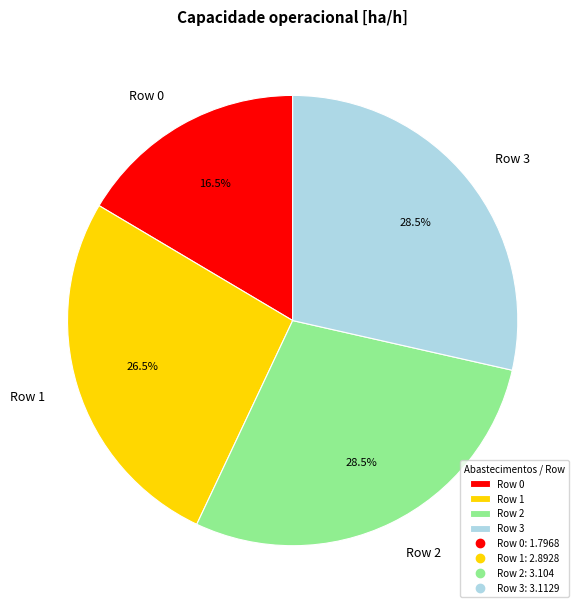

Is there a majority slice in this chart?

No